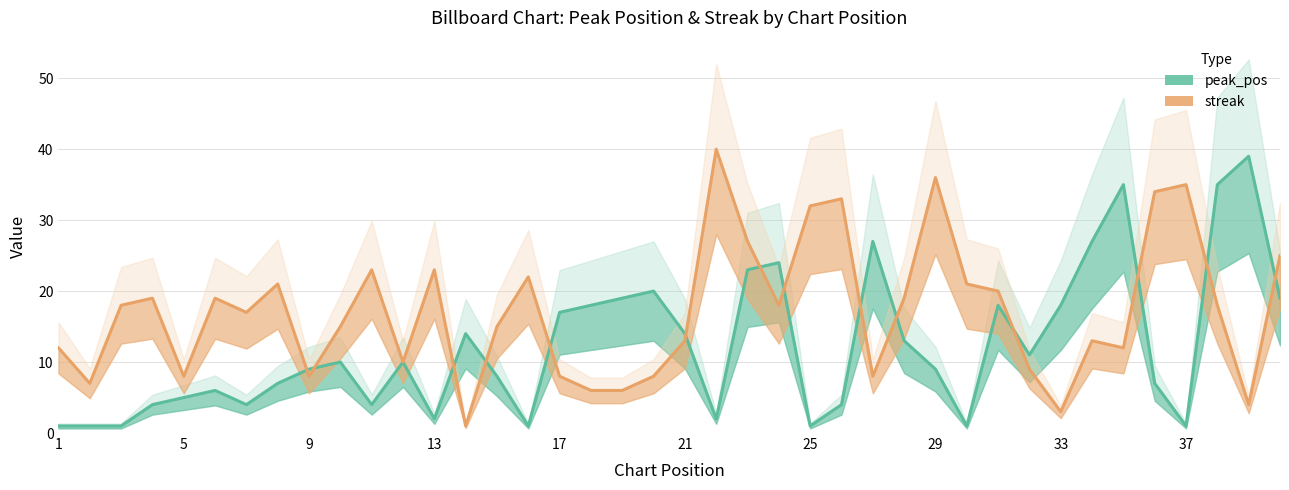

How many times do peak_pos and streak cross each other?

14